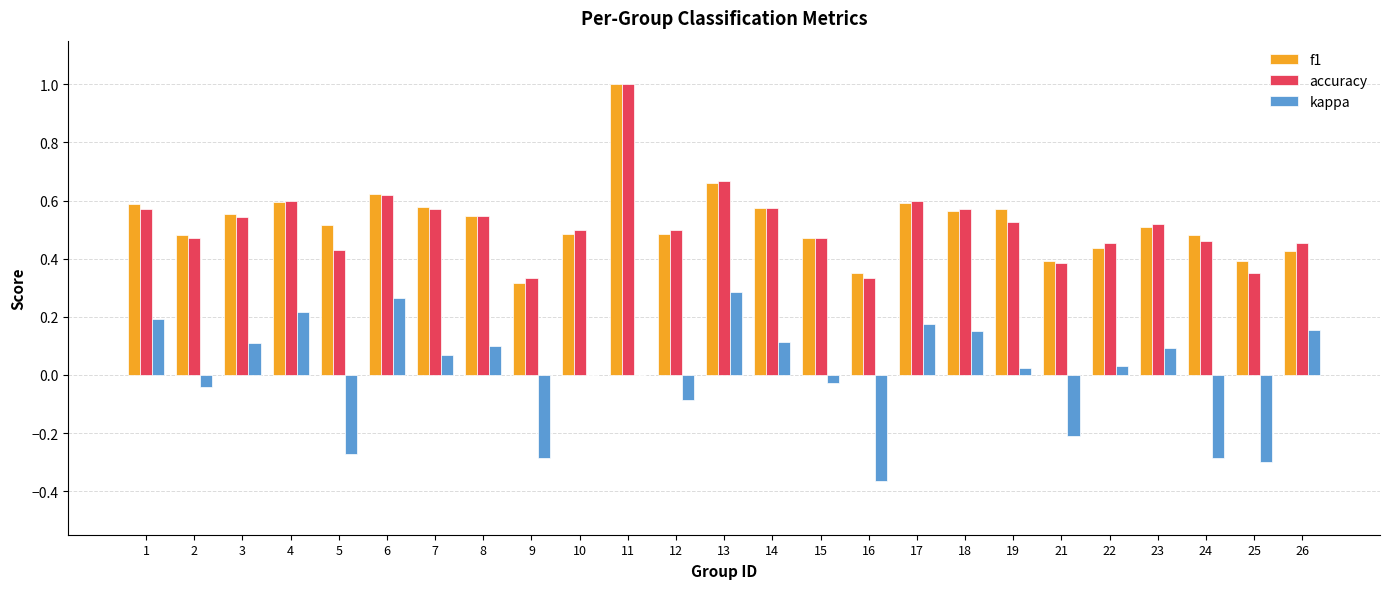

At which label does kappa first exceed 0?

1